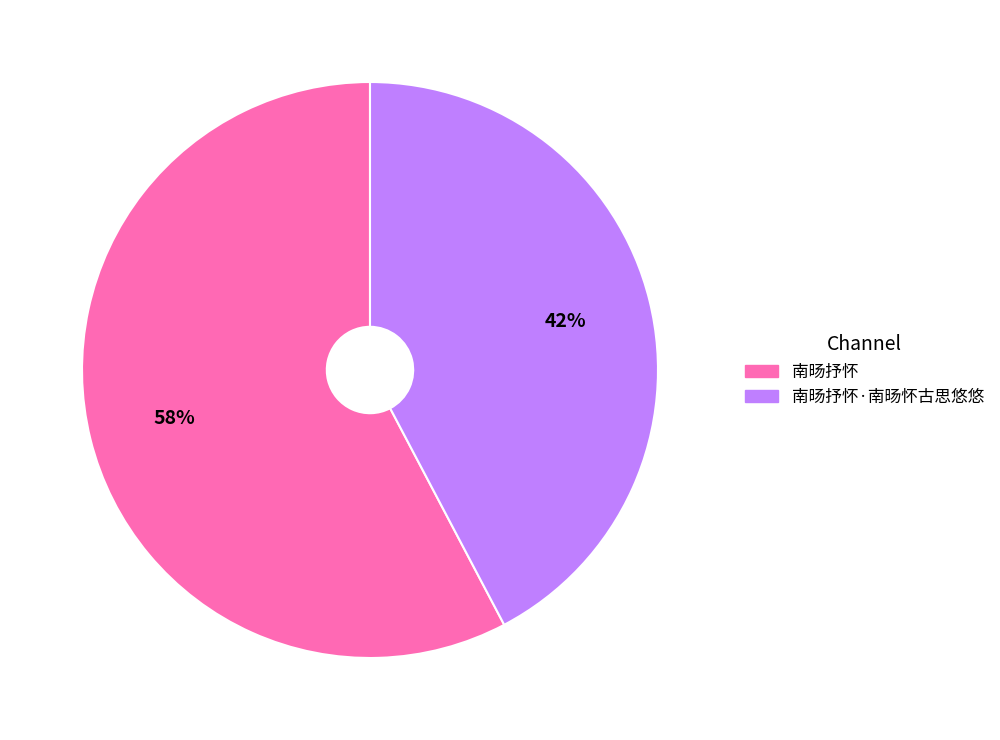

Does any single category account for the majority?

Yes